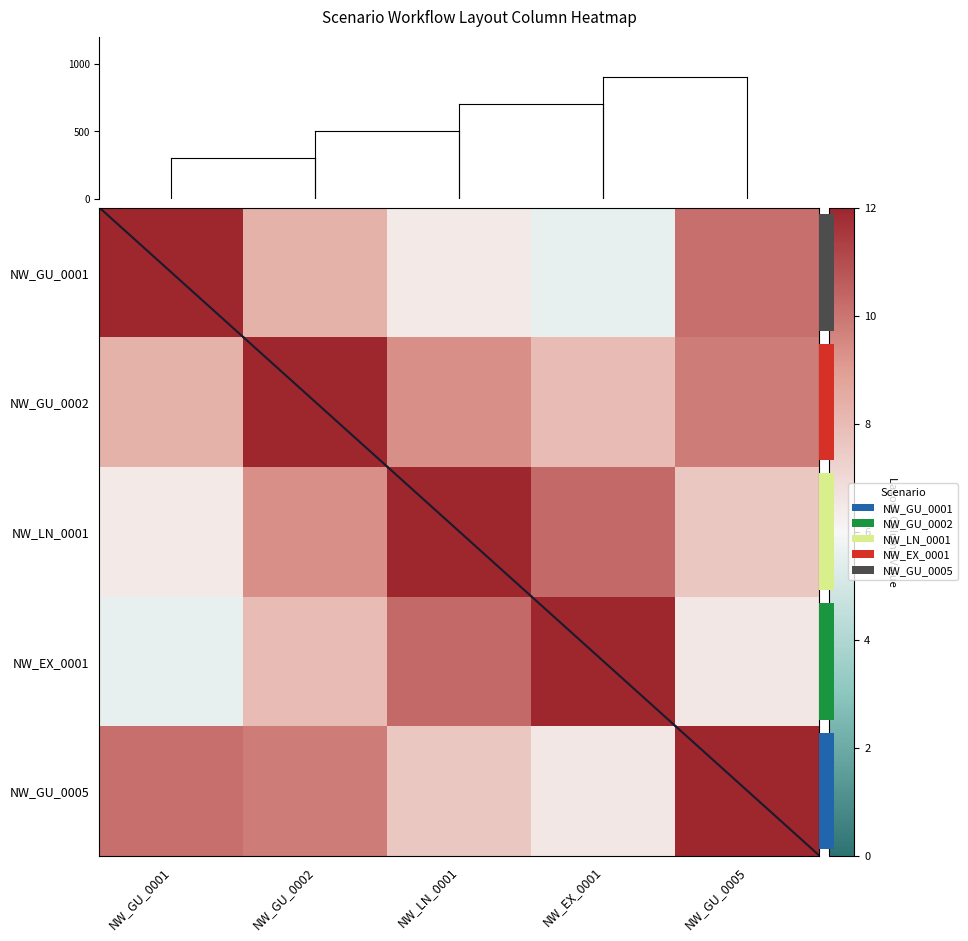

What is the difference between the row_0 values at NW_GU_0001 and NW_GU_0002?

3.7